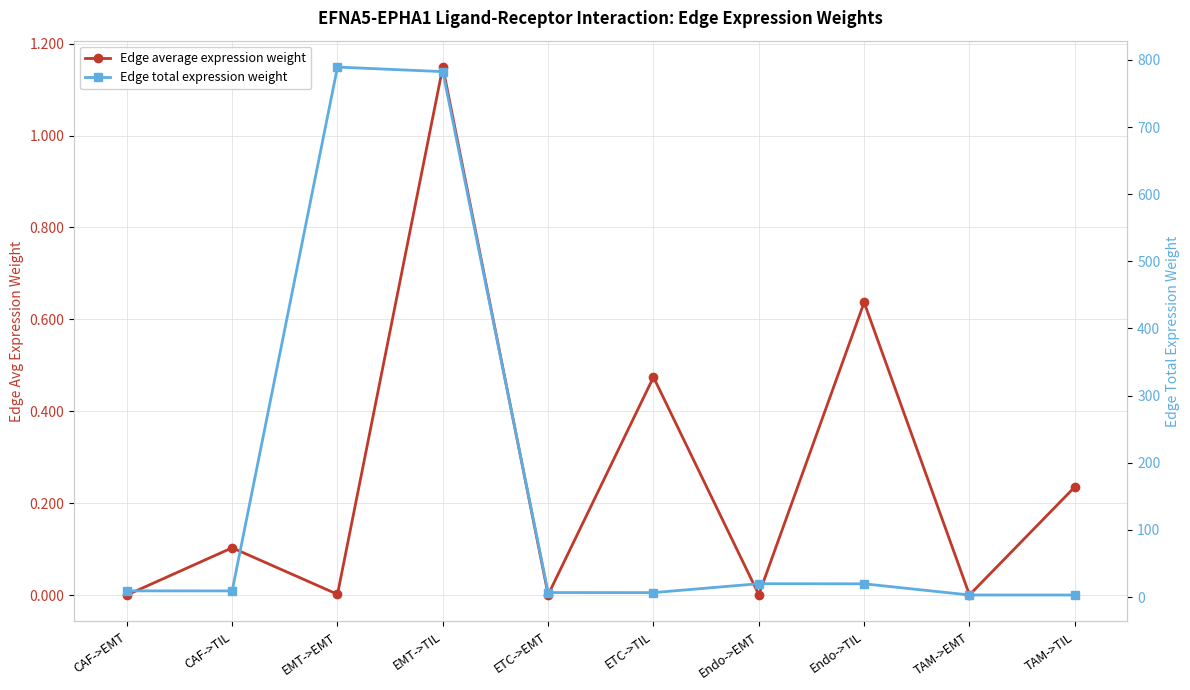

Reading left to right, list all the values displayed in this chart.

Edge average expression weight: 0.0	0.1	0.0	1.1	0.0	0.5	0.0	0.6	0.0	0.2
Edge total expression weight: 9.2	9.2	789.3	782.5	6.7	6.6	19.9	19.7	3.1	3.1